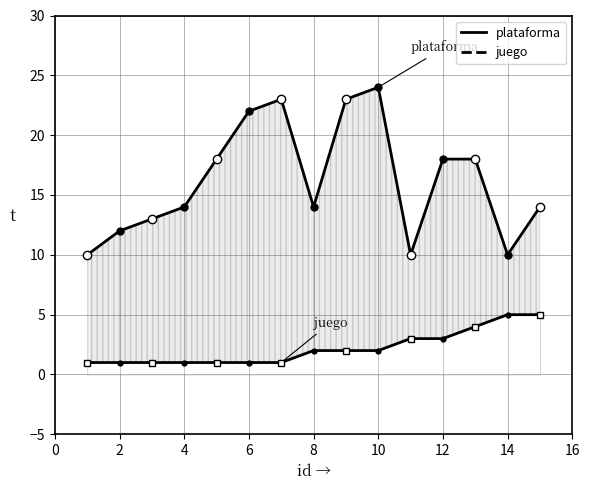

True or false: plataforma and juego intersect in this chart.

False